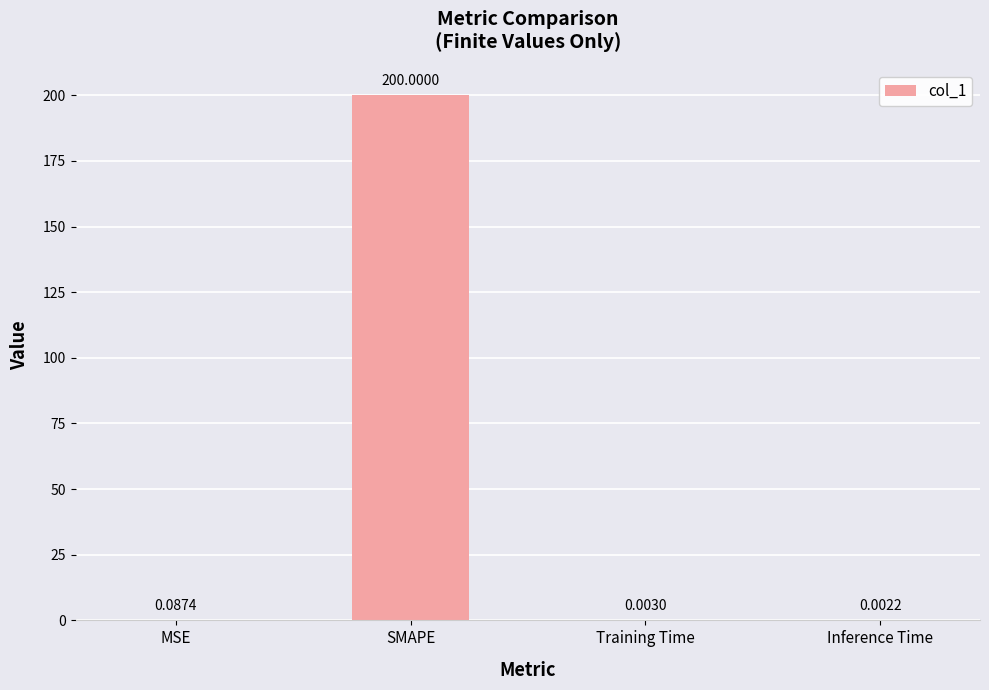

At which label is the value closest to 100?

MSE